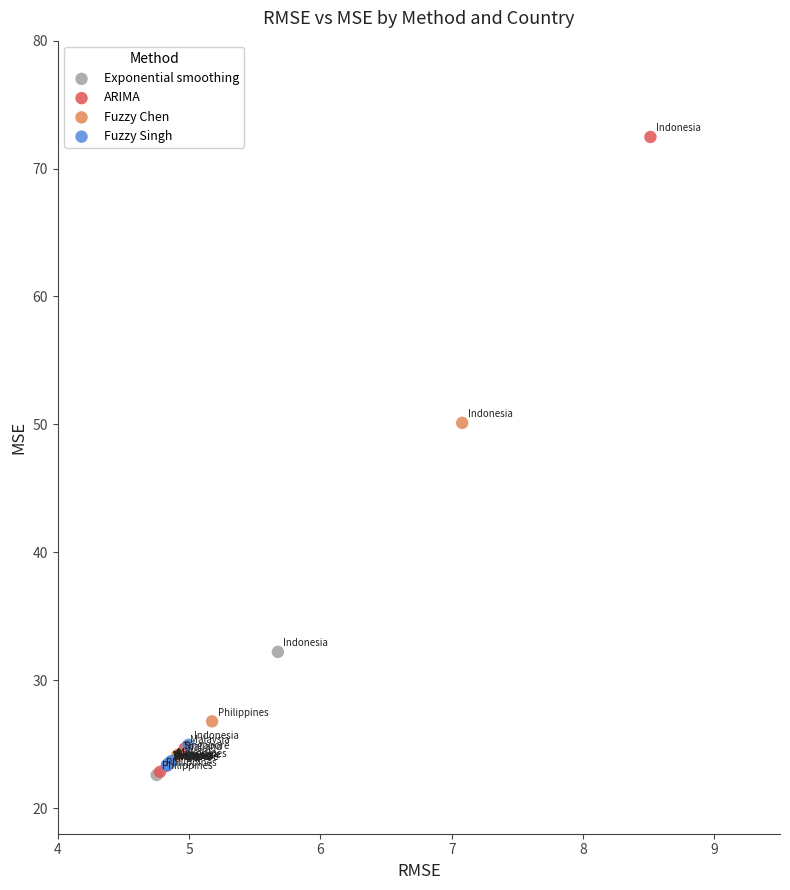

Which series has the widest spread of Y values?

ARIMA